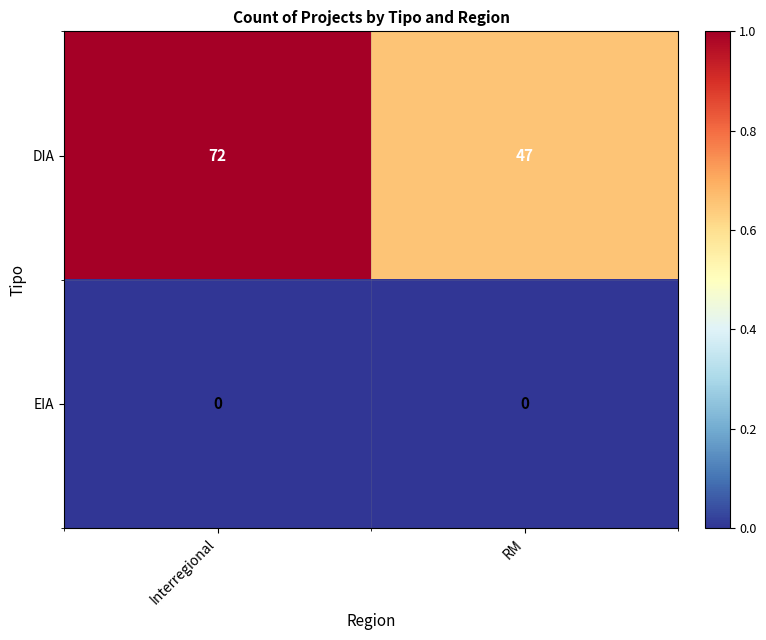

How many distinct data groups are displayed?

2